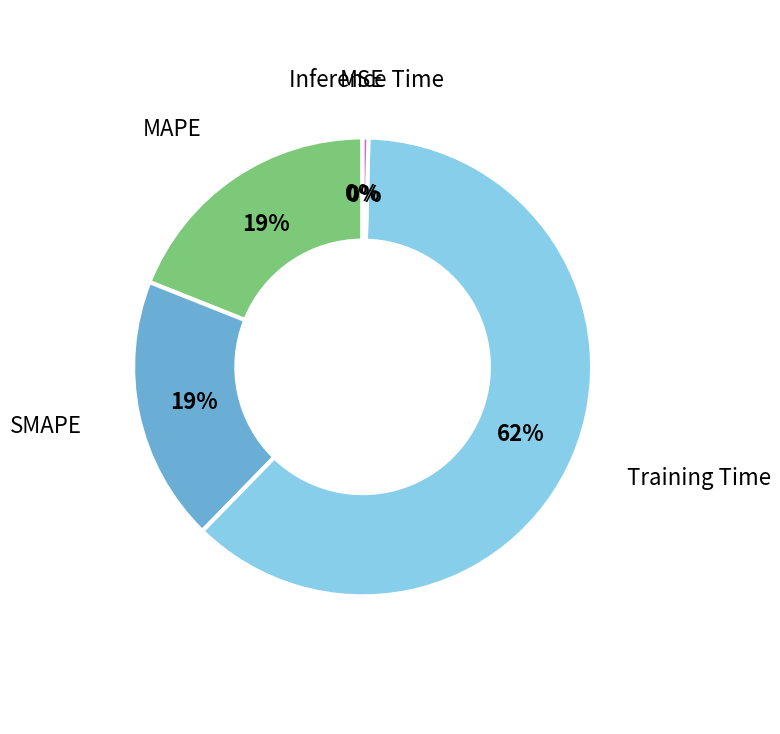

The SMAPE slice represents 28% of the pie. True or false?

False